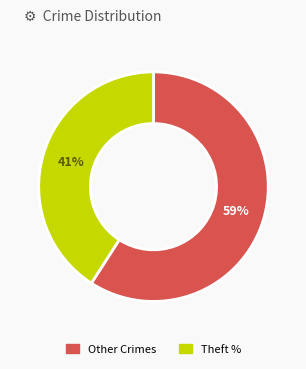

Does any single category account for the majority?

Yes